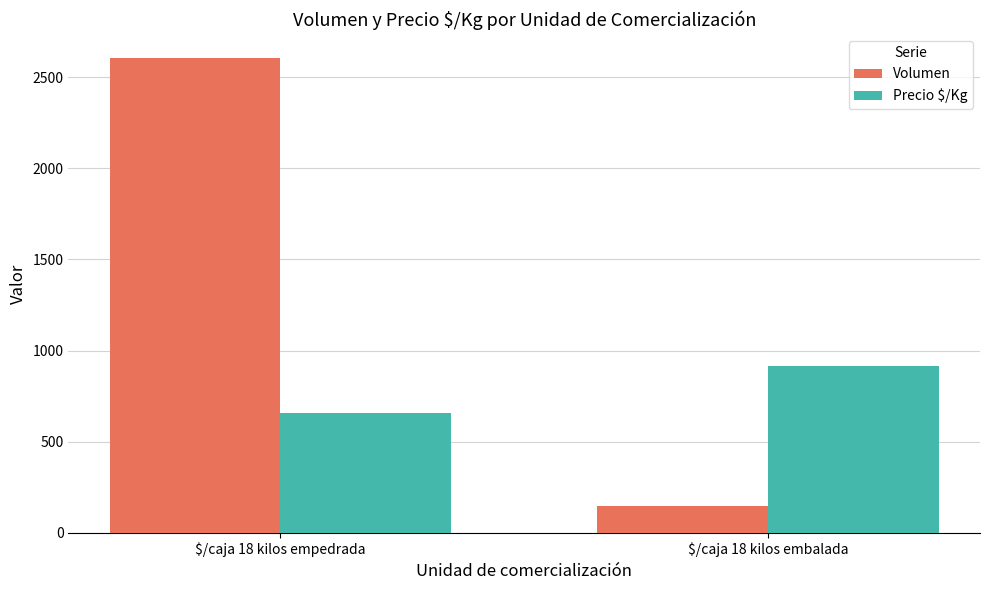

What is the difference between the highest and lowest values at $/caja 18 kilos empedrada?

1949